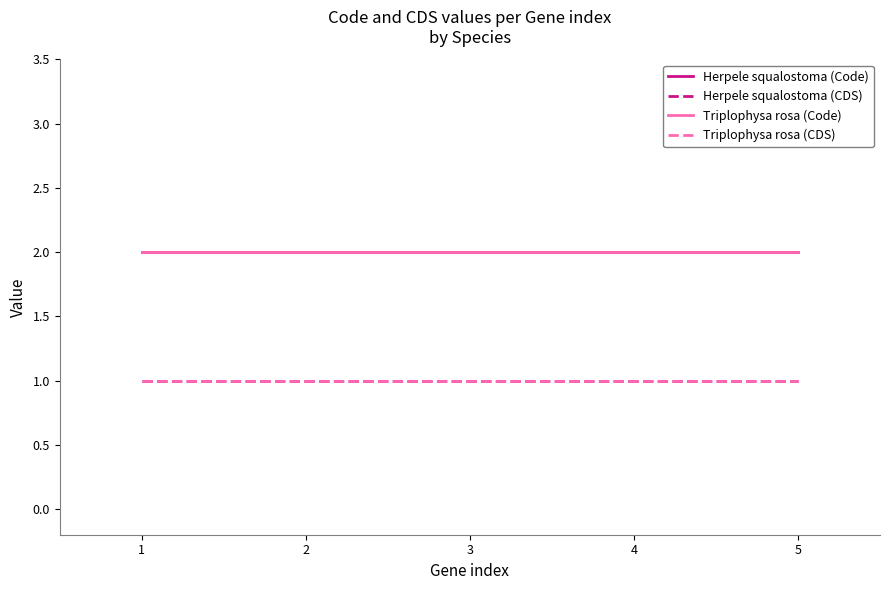

Is this an area chart (filled region under the line)?

No